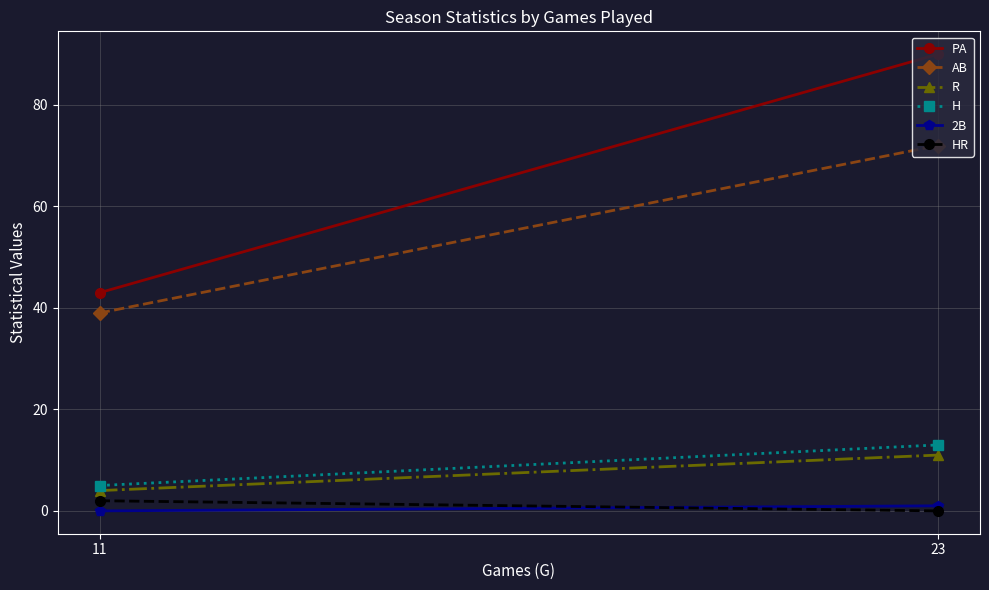

Reading left to right, extract all data points from this chart.

PA: 11=43	23=90
AB: 11=39	23=72
R: 11=4	23=11
H: 11=5	23=13
2B: 11=0	23=1
HR: 11=2	23=0